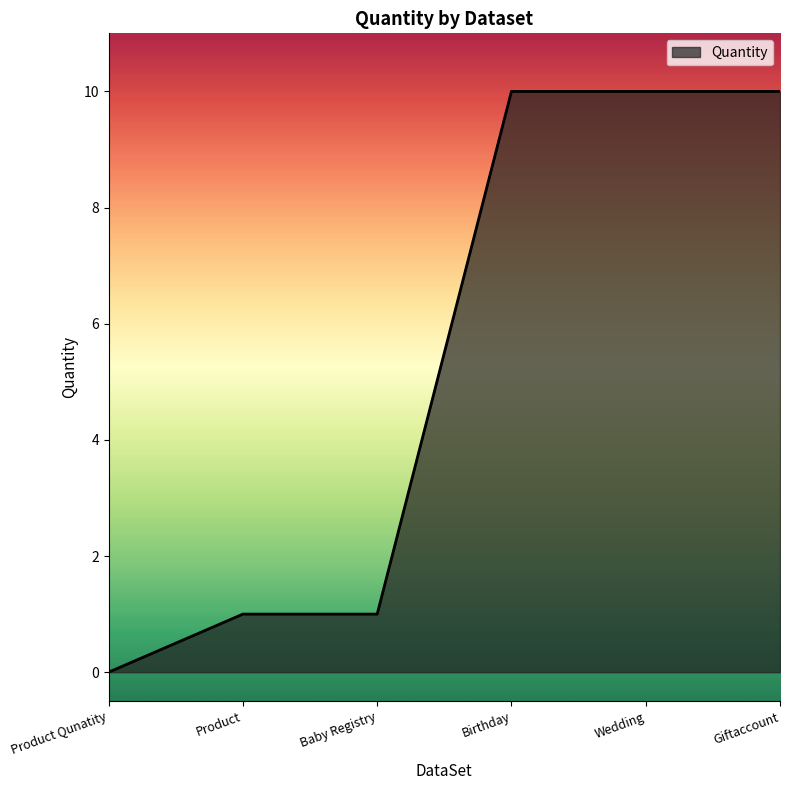

How many values are below 10?

3